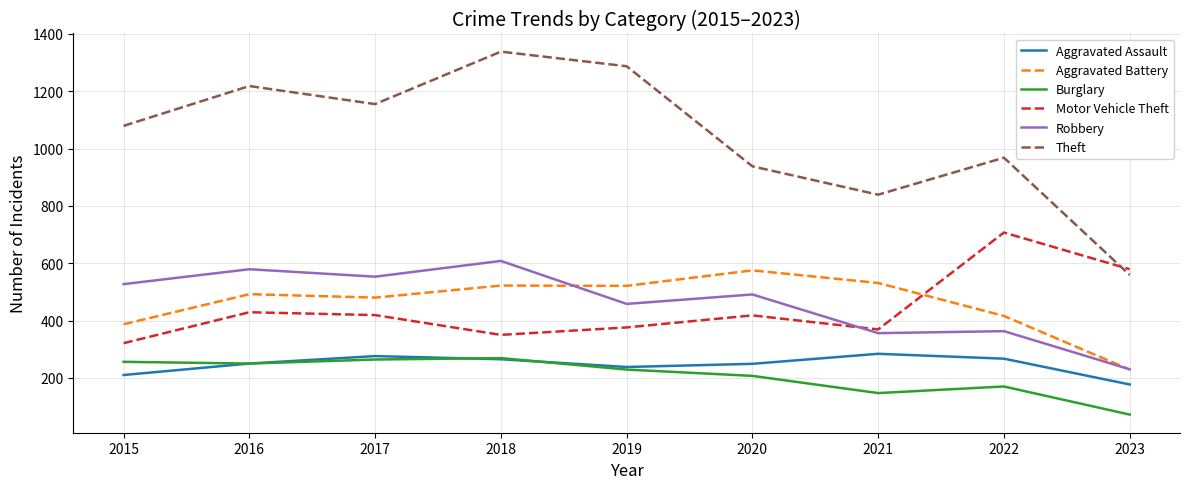

True or false: Motor Vehicle Theft and Aggravated Assault intersect in this chart.

False